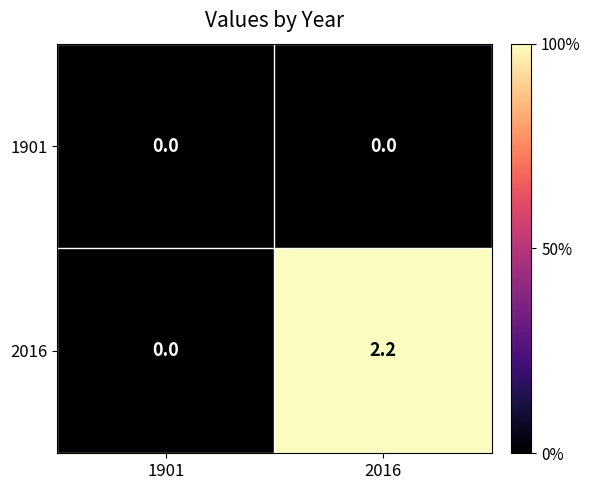

Rank the series by their maximum value, from lowest to highest.

1901, 2016